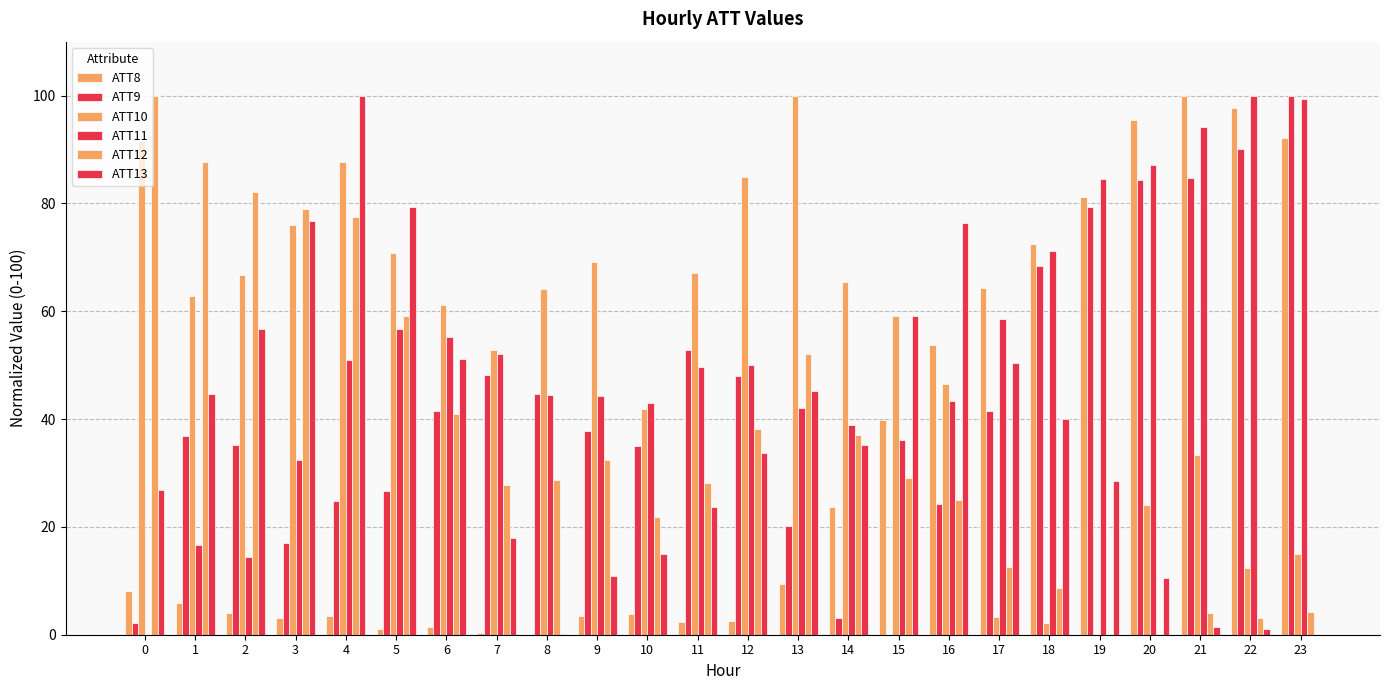

Reading right to left, what are all the values shown in this chart?

ATT8: 92.2	97.7	100.0	95.5	81.1	72.5	64.2	53.7	39.8	23.7	9.3	2.5	2.3	3.8	3.5	0.0	0.3	1.5	1.0	3.5	3.0	4.0	5.8	8.1
ATT9: 100.0	90.1	84.7	84.4	79.3	68.5	41.5	24.2	0.0	3.1	20.1	47.9	52.8	35.0	37.8	44.7	48.2	41.5	26.6	24.9	17.1	35.2	36.8	2.2
ATT10: 15.0	12.5	33.4	24.1	0.0	2.1	3.3	46.4	59.0	65.5	100.0	85.0	67.0	41.8	69.1	64.2	52.7	61.2	70.8	87.7	75.9	66.8	62.8	91.5
ATT11: 99.4	100.0	94.3	87.1	84.4	71.1	58.6	43.4	36.2	38.9	42.0	50.1	49.7	42.9	44.3	44.5	52.0	55.3	56.7	50.9	32.4	14.5	16.7	0.0
ATT12: 4.1	3.1	4.0	0.0	0.0	8.8	12.6	24.9	29.1	37.0	52.1	38.2	28.2	21.8	32.5	28.6	27.7	41.0	59.1	77.5	78.9	82.2	87.7	100.0
ATT13: 0.0	1.0	1.4	10.4	28.5	40.0	50.3	76.5	59.1	35.1	45.2	33.7	23.7	14.9	10.8	0.2	17.9	51.1	79.4	100.0	76.8	56.7	44.6	26.9